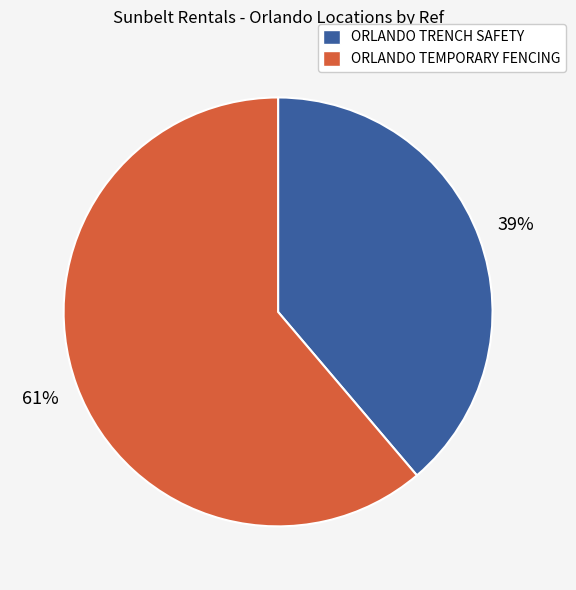

How many segments does this pie chart have?

2